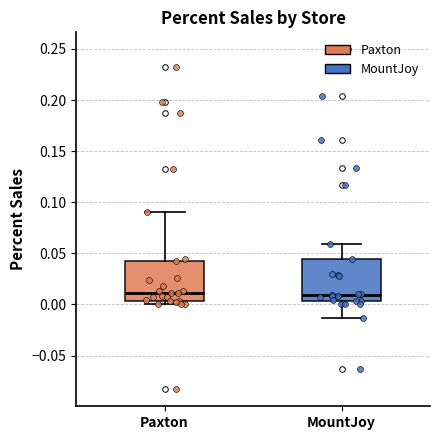

Reading left to right, transcribe this box plot: for each box, give where its median line is, the range the box spans, and where its two whiskers end, as read against the y-axis. The values are not printed on the chart, so give them approximately, as read against the axis.

Paxton: median 0.010, box 0.005 to 0.045, whiskers 0.000 to 0.090
MountJoy: median 0.010, box 0.005 to 0.045, whiskers -0.015 to 0.060